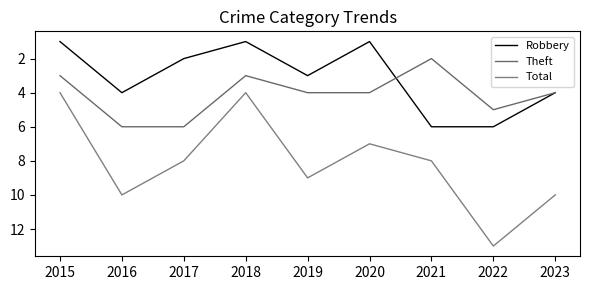

What is the difference between the maximum and minimum values in the Theft series?

4